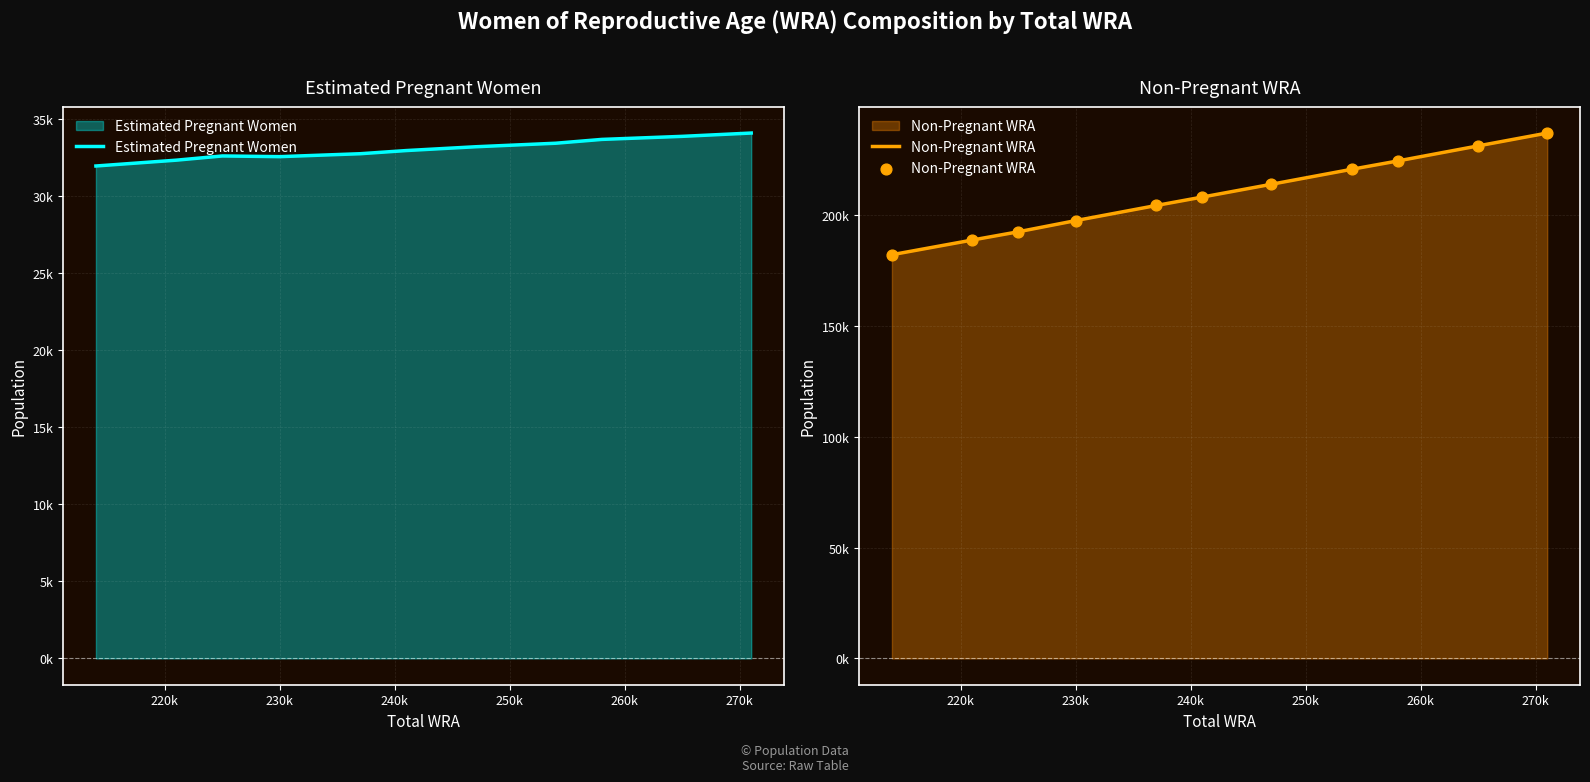

Which series has the largest Y range (max minus min)?

Non-Pregnant WRA